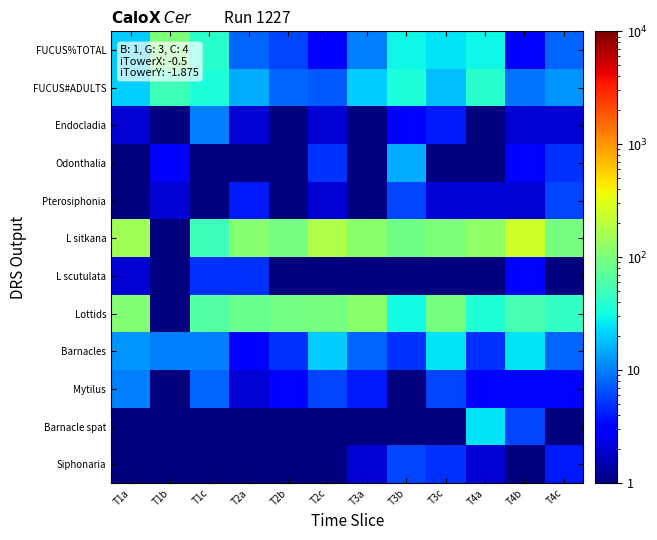

Between T3a and T4b, which is larger?

T3a